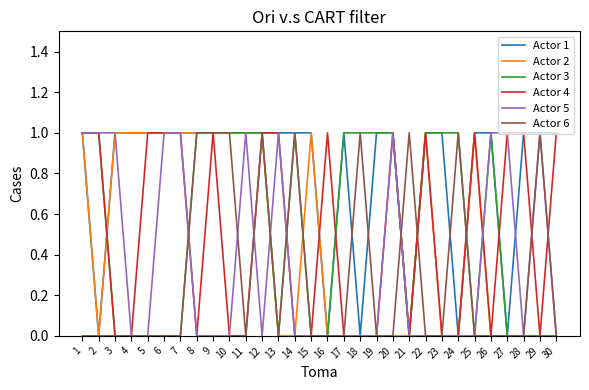

True or false: Actor 6 has a value of 0 at 16.

True